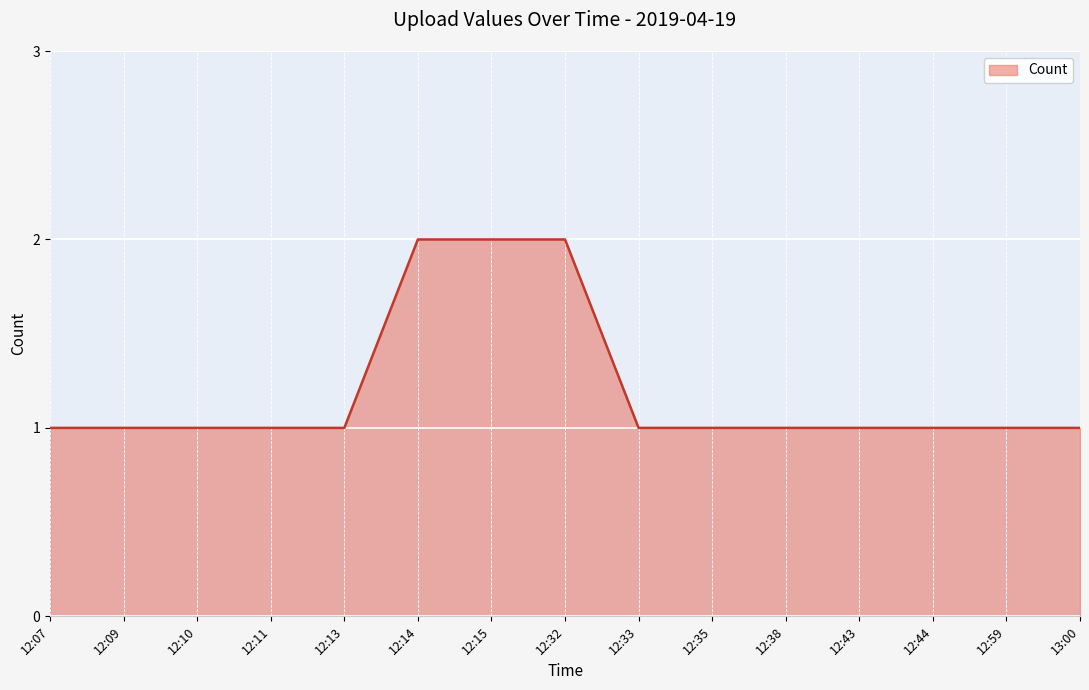

What is the greatest value displayed?

2